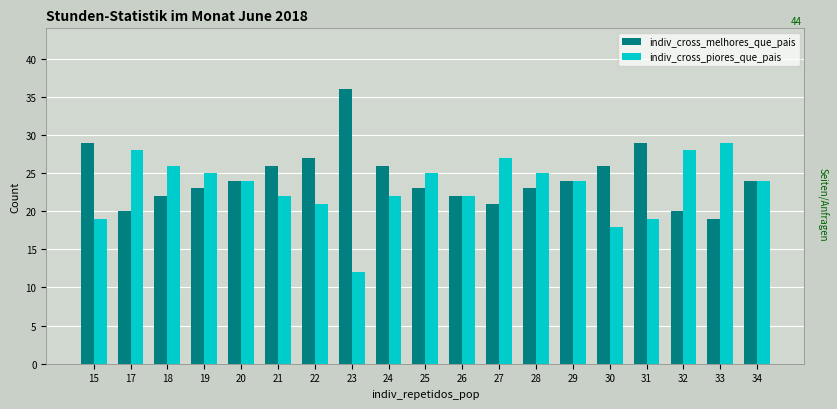

What is the difference between the maximum and second lowest values in the indiv_cross_melhores_que_pais series?

16